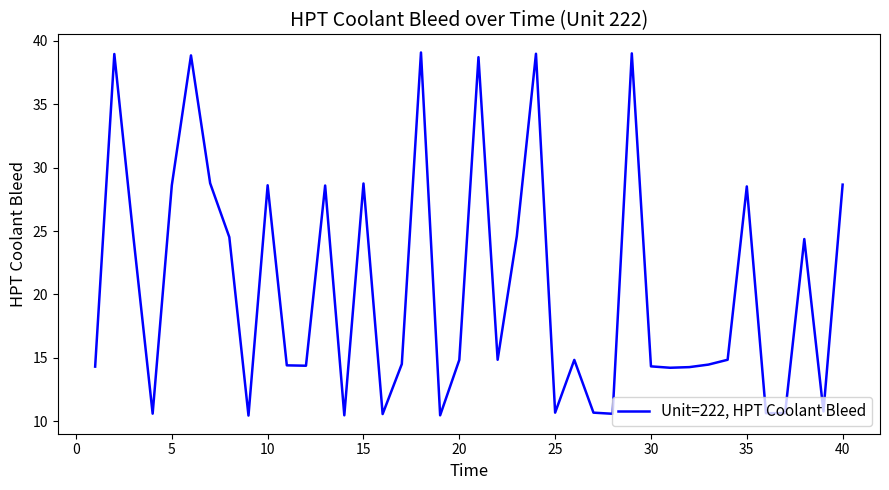

Does the chart have visible grid lines?

No